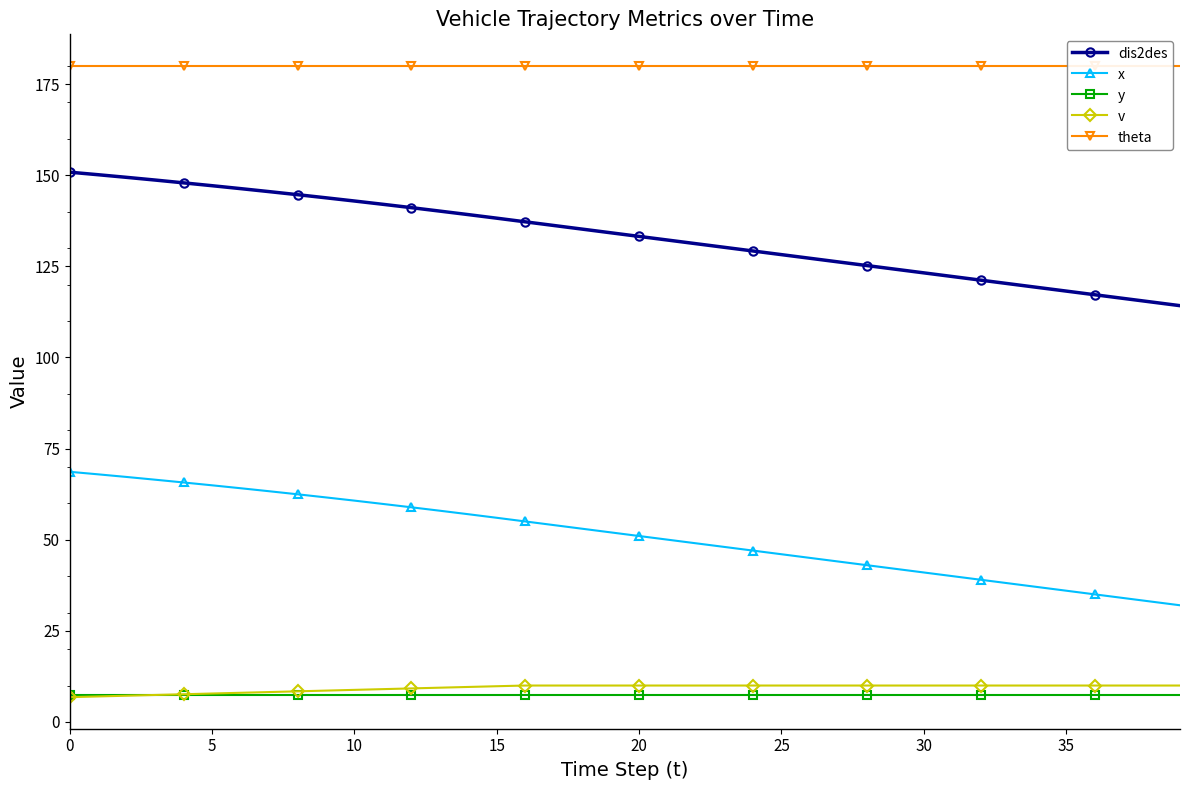

True or false: v has a value of 10.0 at 35.

True